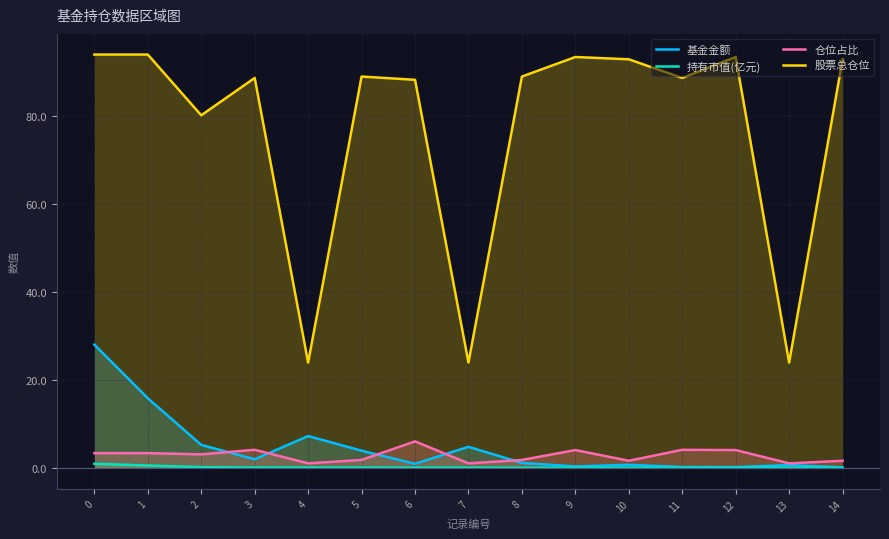

Is it true that 基金金额 equals 0.2 at 12?

True